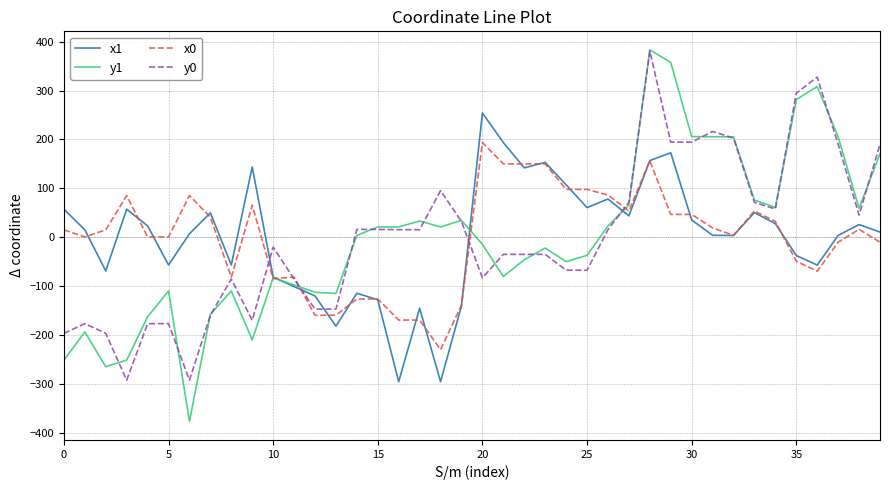

What is the difference between the maximum and second lowest values in the y0 series?

672.9